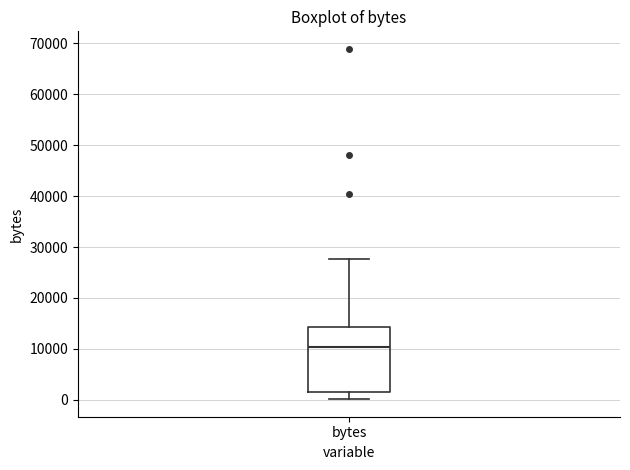

Where does the upper whisker of the box for bytes end on the y-axis? The values are not printed on the chart, so give them approximately, as read against the axis.

28000